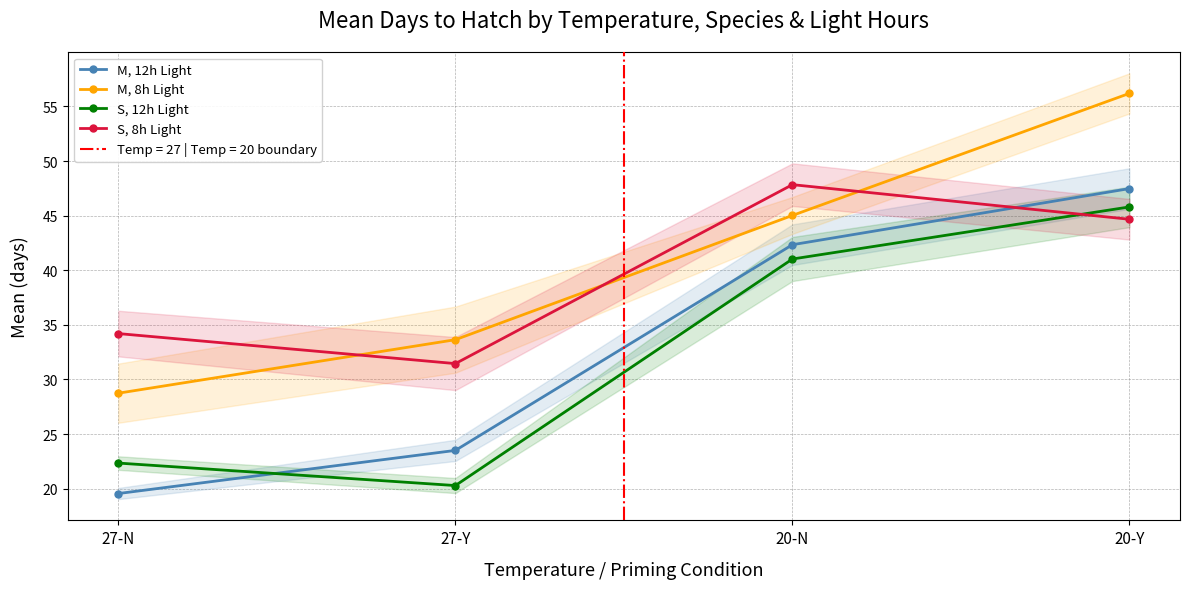

List the series in order of their peak value, highest first.

M, 8h Light, S, 8h Light, M, 12h Light, S, 12h Light